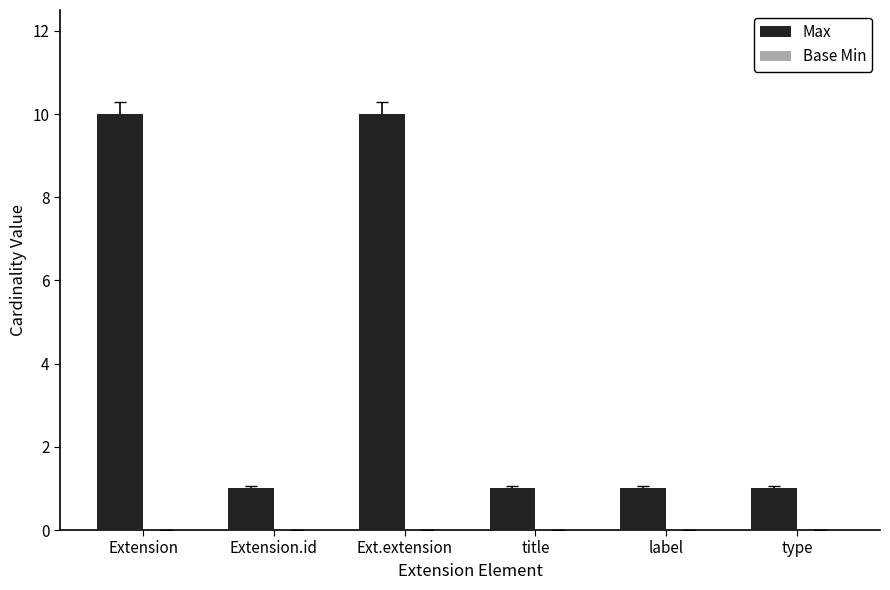

What is the label of the 4th bar from the right?

Ext.extension